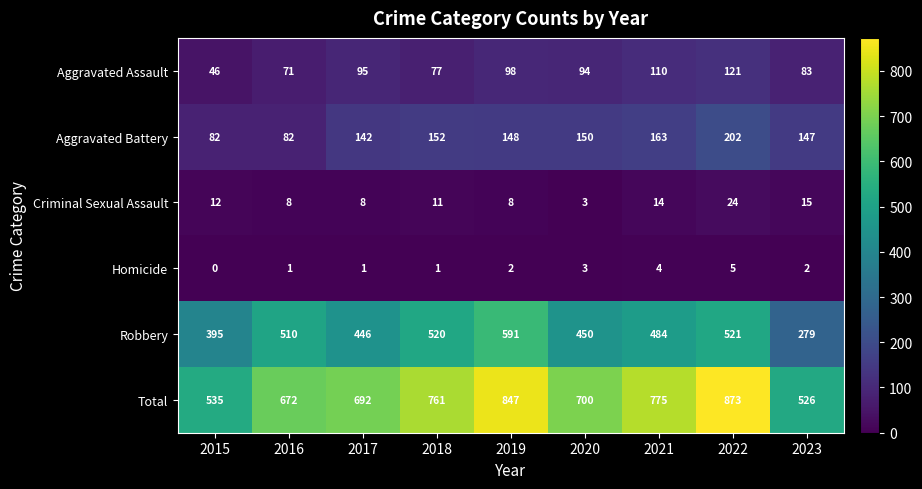

What is the difference between the Homicide values at 2022 and 2017?

4